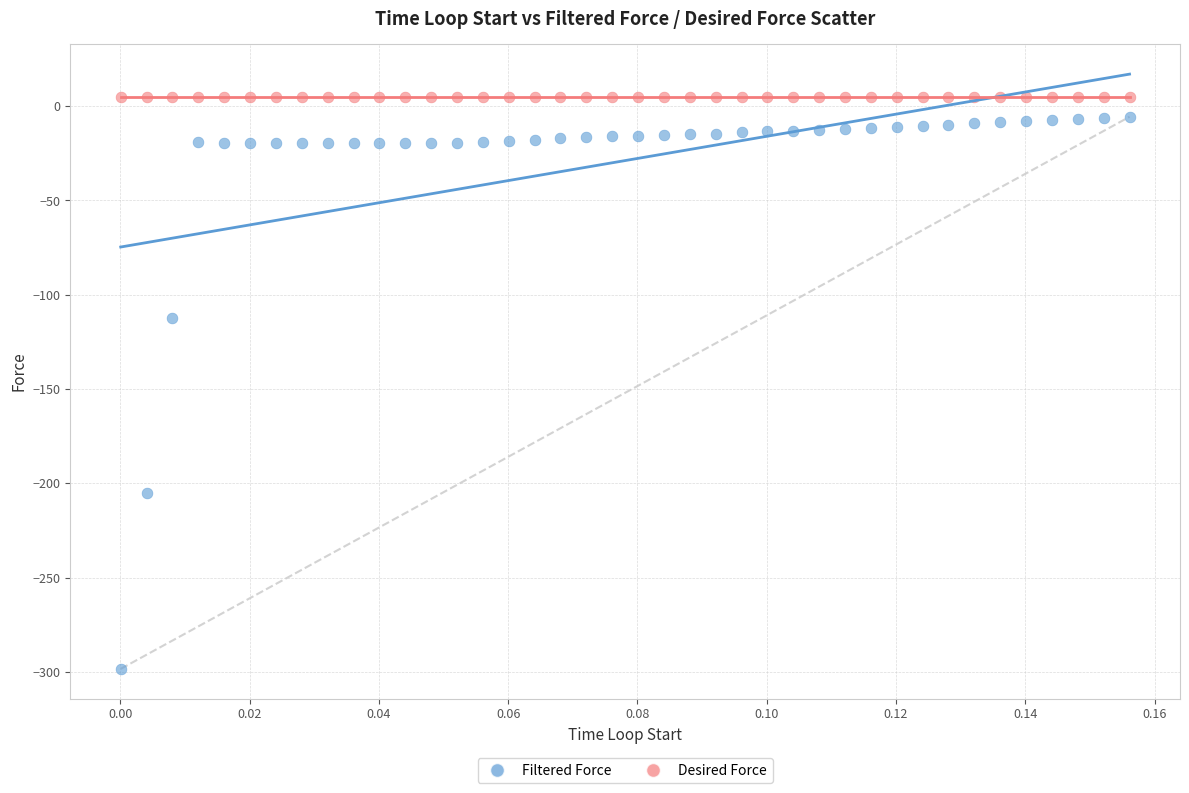

Which series contains the lowest Y value?

Filtered Force